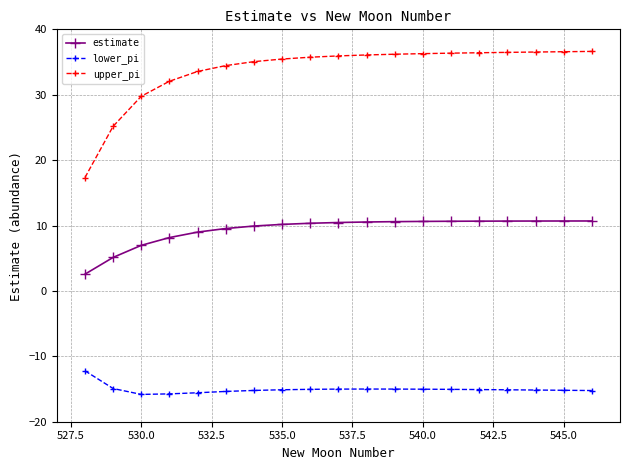

What is the smallest value displayed?

-15.8